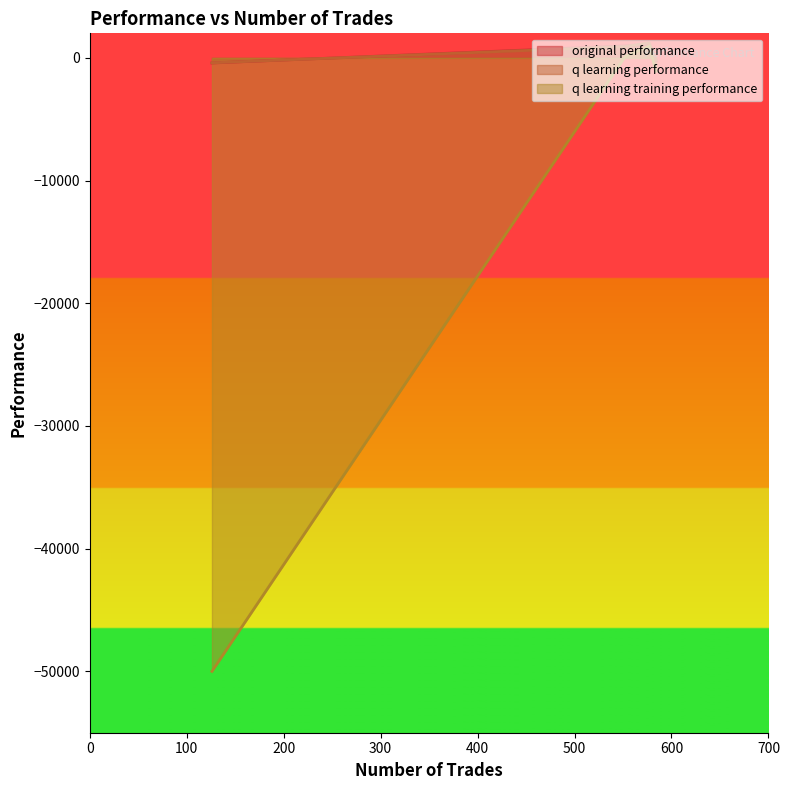

What is the approximate value of original performance at 577?

1090.9